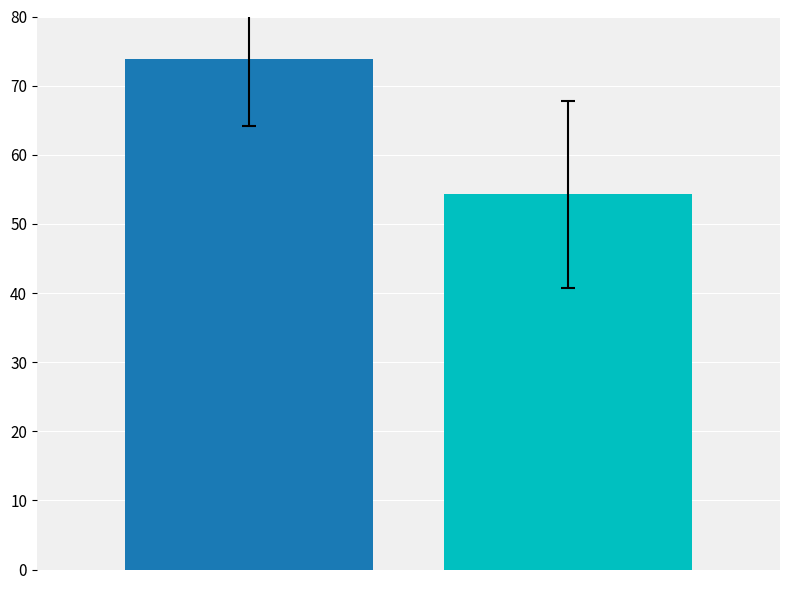

What is the greatest value displayed?

73.8